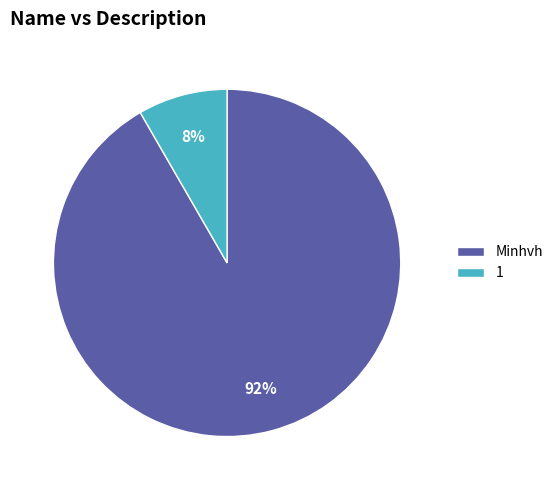

Count the number of slices in the pie.

2